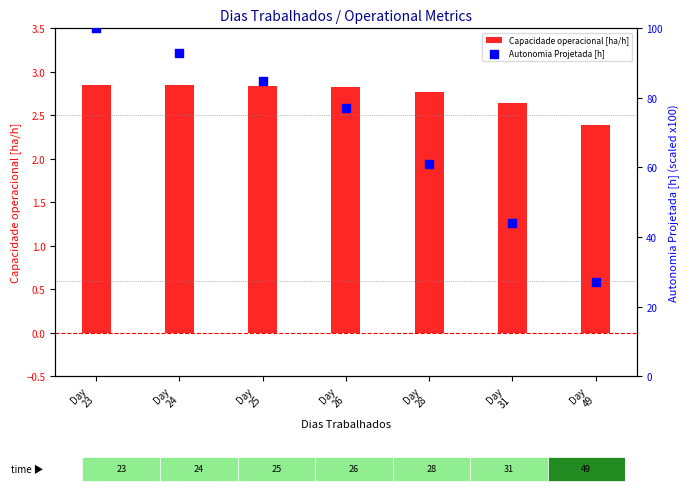

What are all the series names shown in the legend?

Capacidade operacional [ha/h], Autonomia Projetada [h]